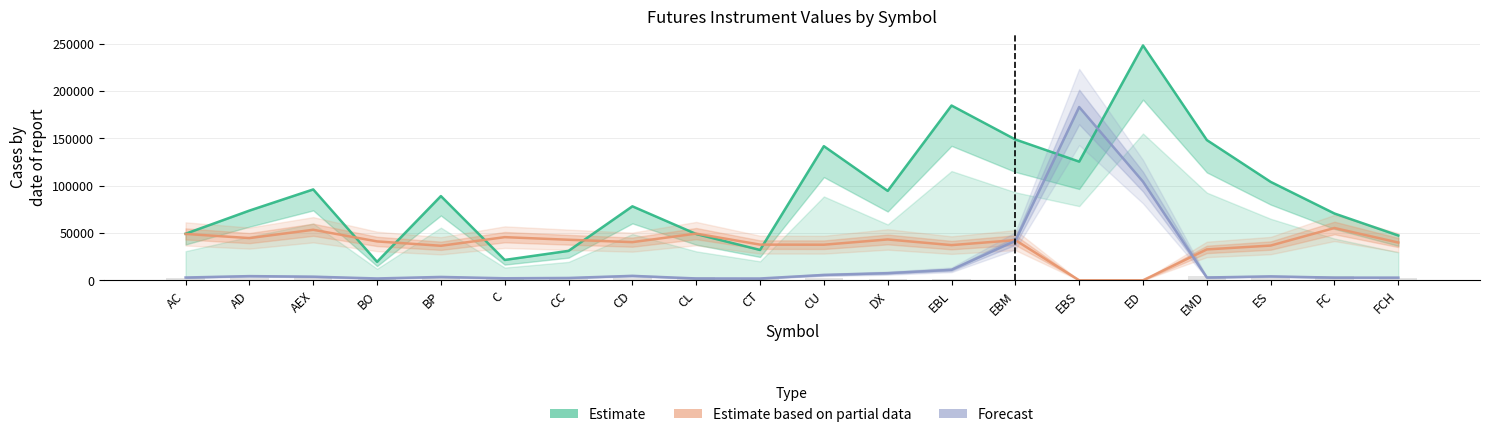

At which label does Forecast reach its peak?

EBS